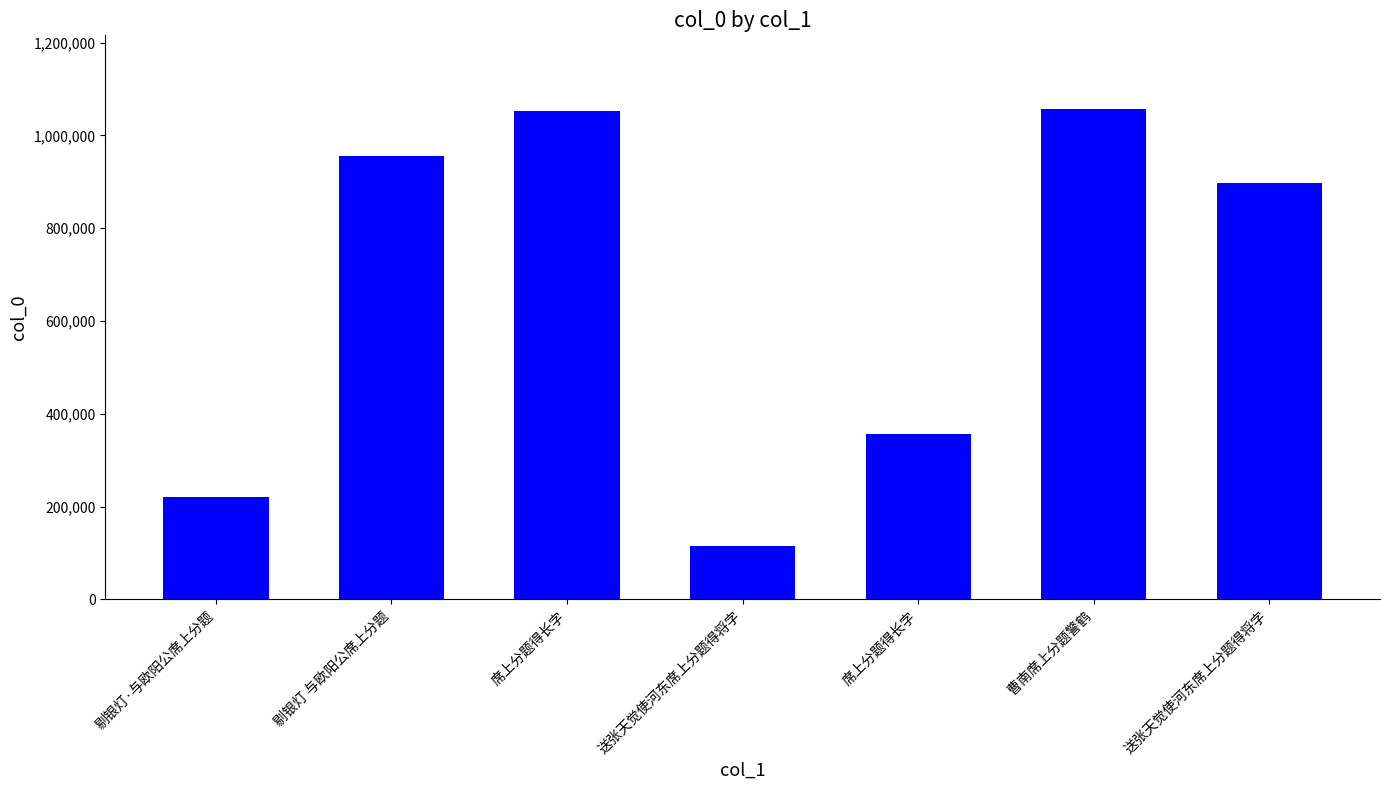

Where is the data nearest to the value 586192?

席上分题得长字